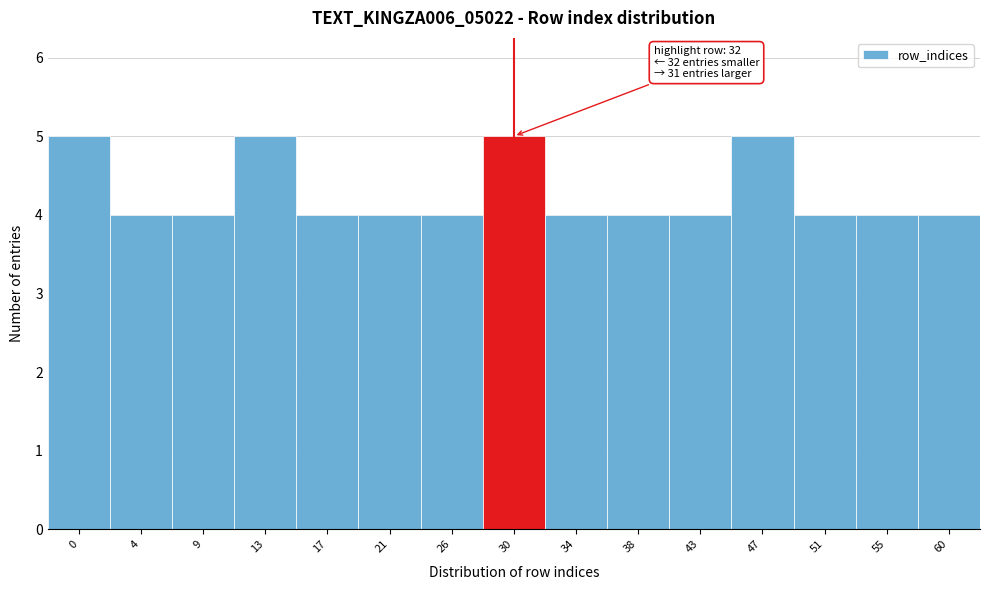

Reading left to right, list all the values displayed in this chart.

0=5	4=4	9=4	13=5	17=4	21=4	26=4	30=5	34=4	38=4	43=4	47=5	51=4	55=4	60=4